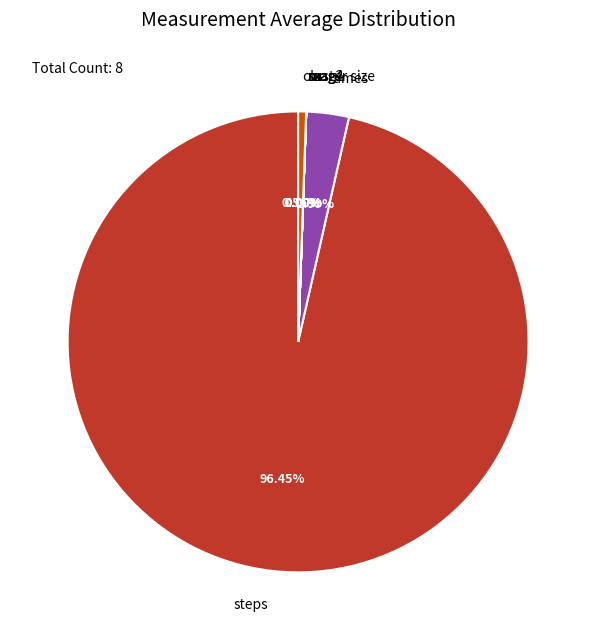

Which category has the biggest portion of the pie?

steps